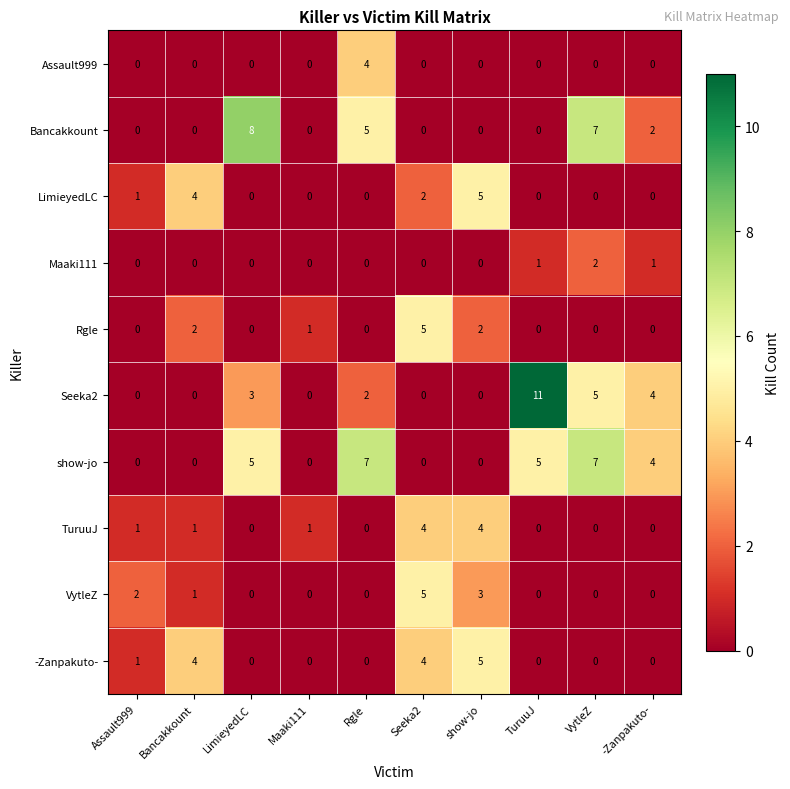

At which category is the sum across all series the highest?

VytleZ